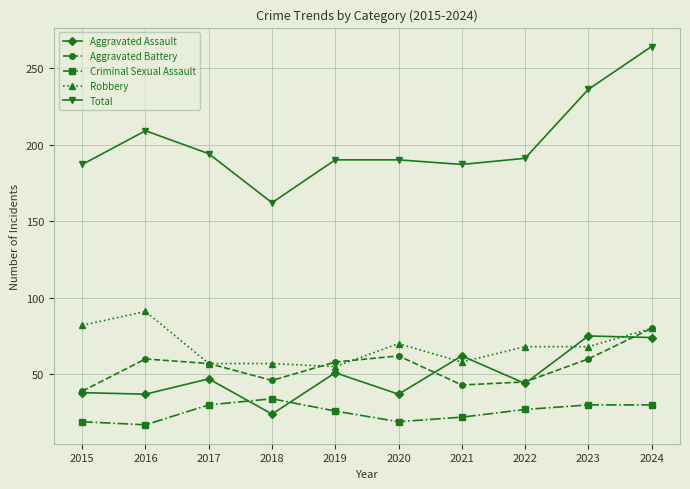

At which label is Total closest to 213?

2016